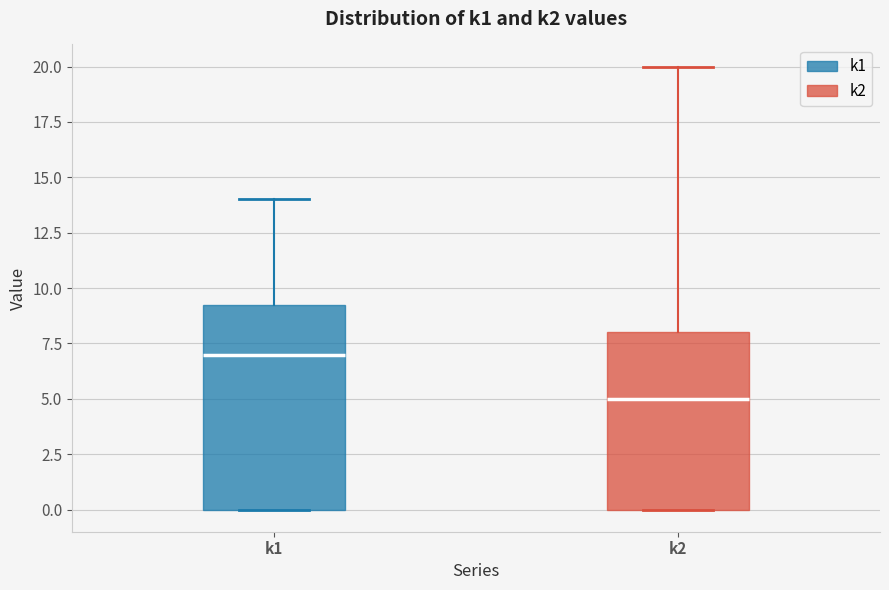

Which box has the highest median line?

k1